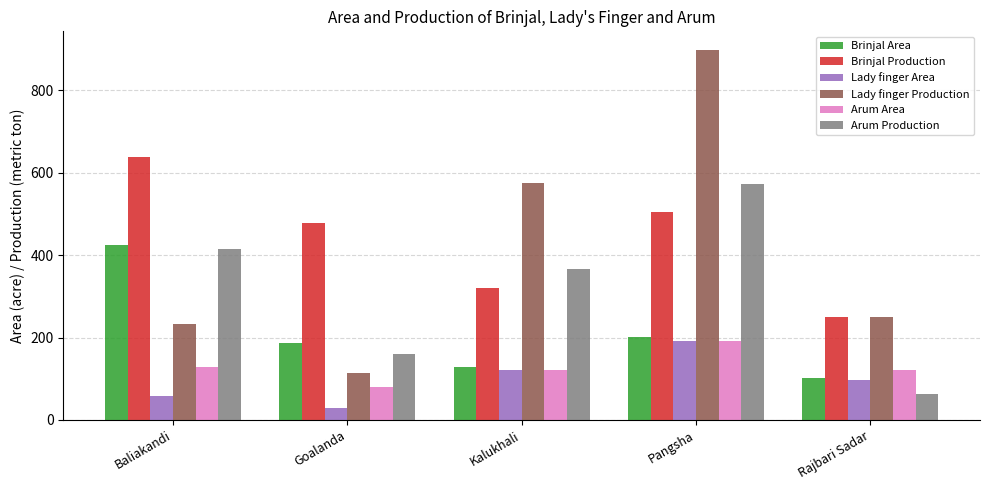

Rank the series at Goalanda from lowest to highest value.

Lady finger Area, Arum Area, Lady finger Production, Arum Production, Brinjal Area, Brinjal Production